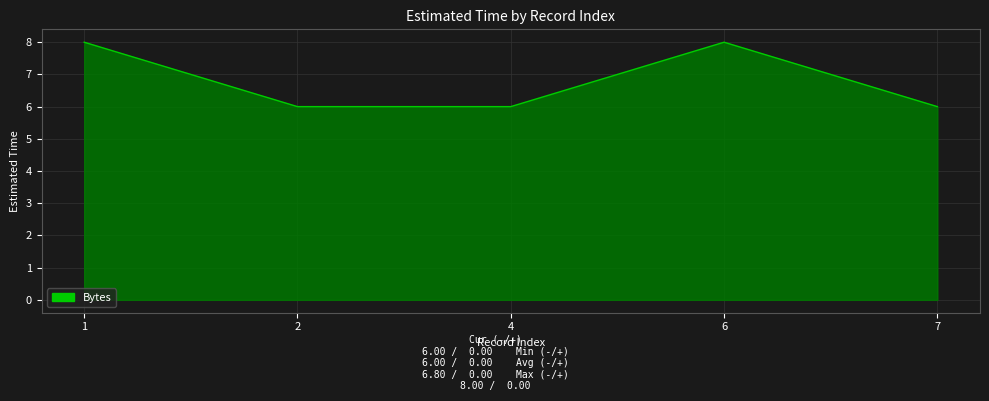

What is the greatest value displayed?

8